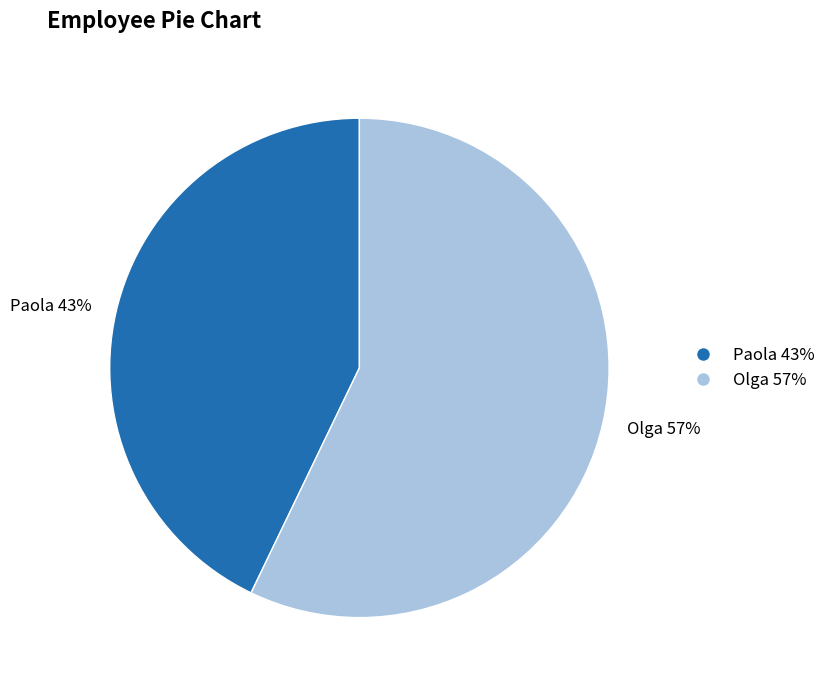

Do Paola and Olga together represent more than half of the pie?

Yes